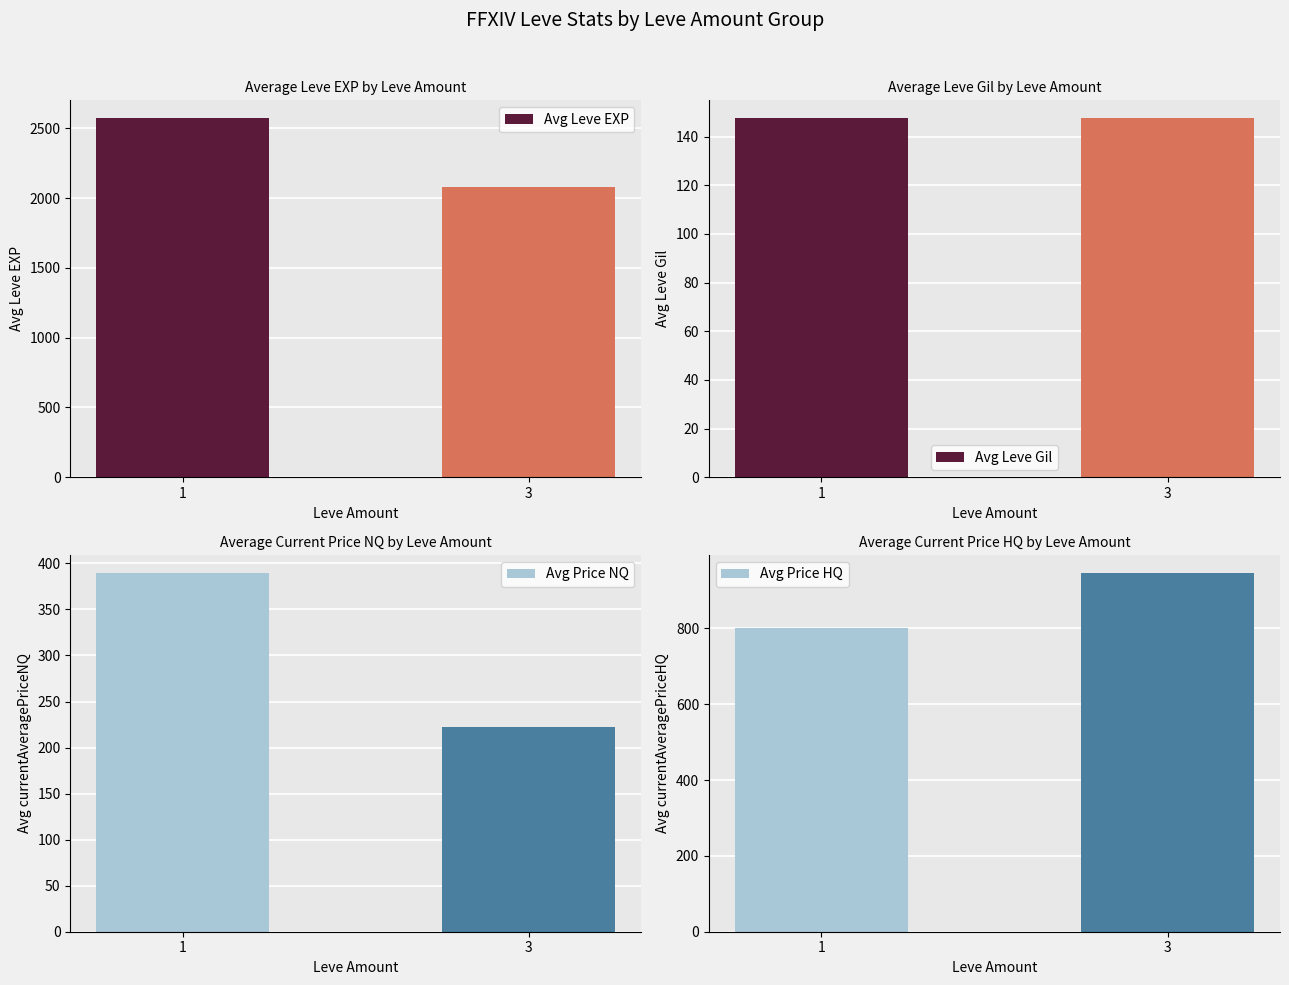

Are the bars horizontal?

No